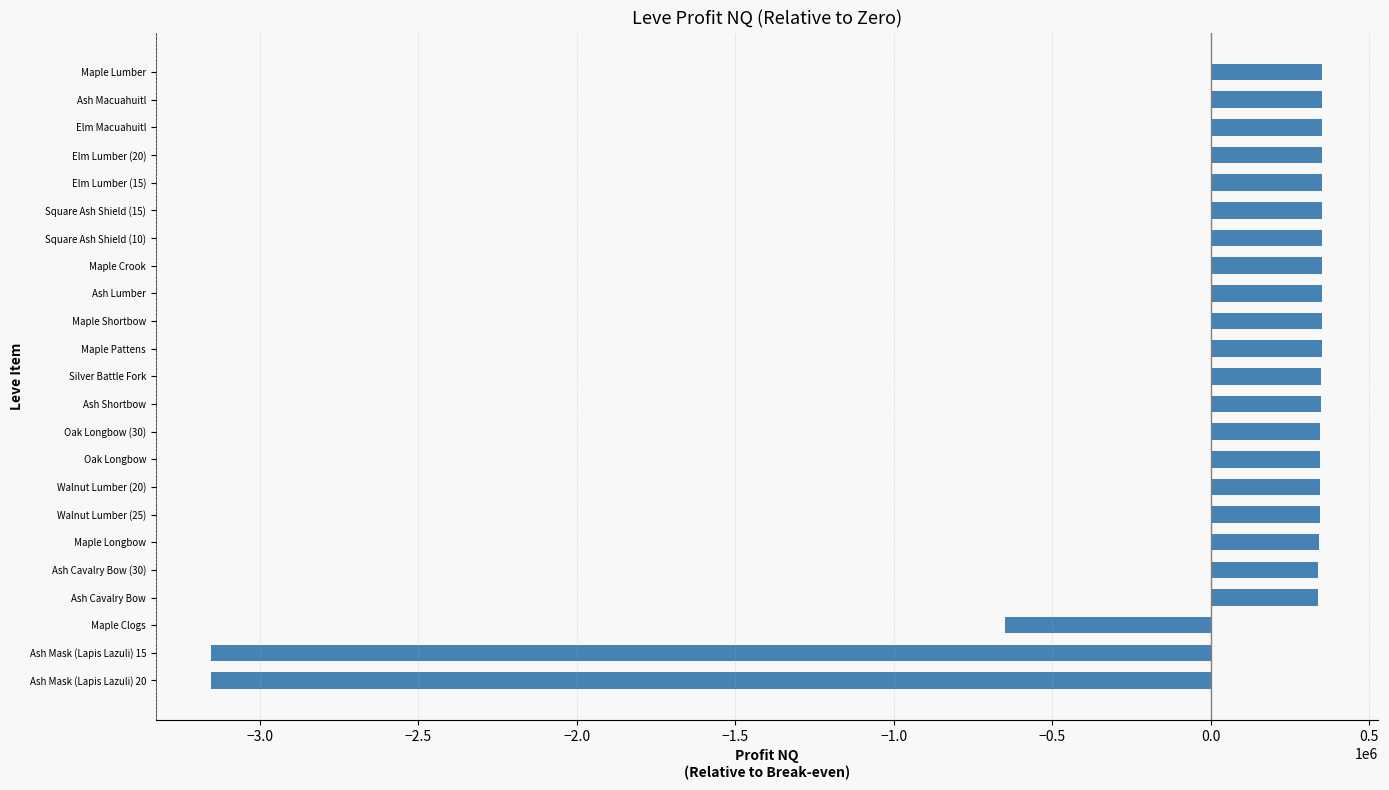

Is it true that the value at Ash Mask (Lapis Lazuli) 20 is -4480075.9?

False